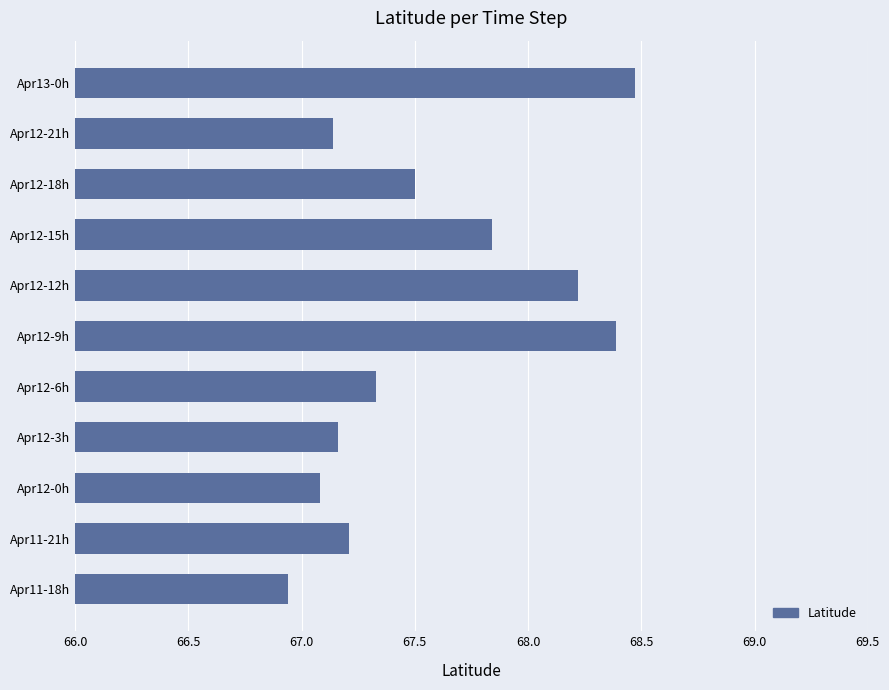

What is the ratio of the value at Apr12-12h to the value at Apr12-6h?

1.0